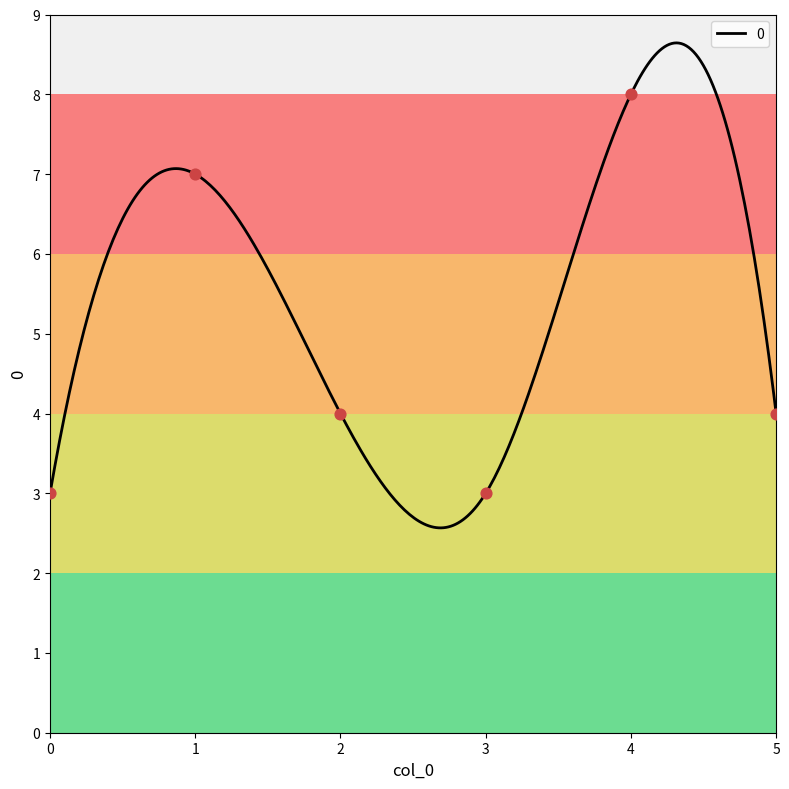

What is the change in value from 1 to 5?

-3